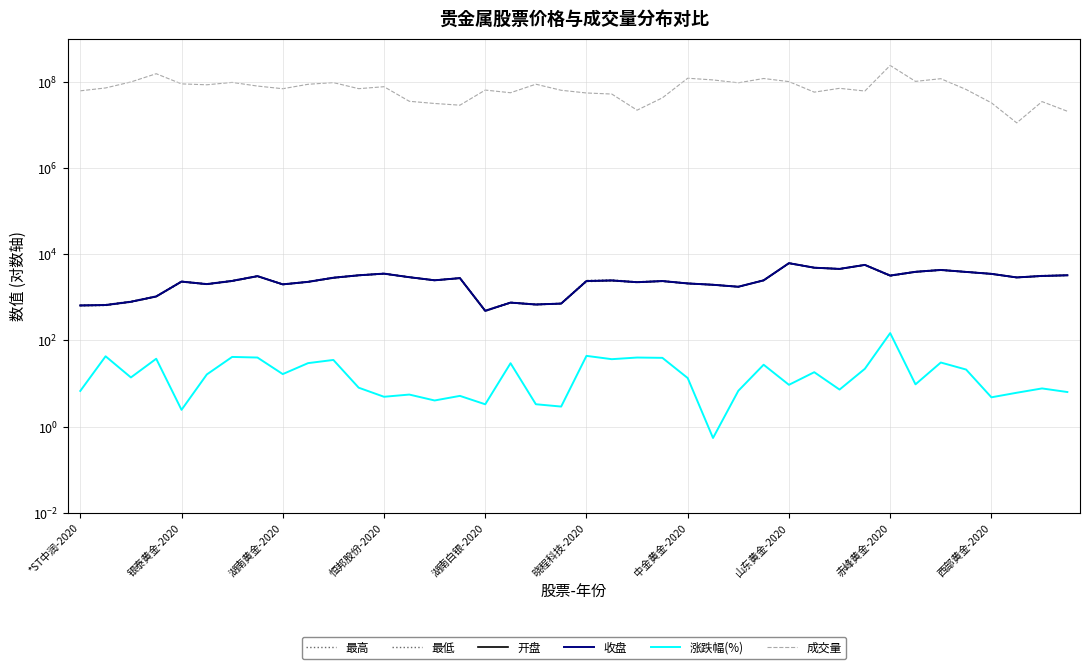

What is the label of the 3rd point from the right?

37